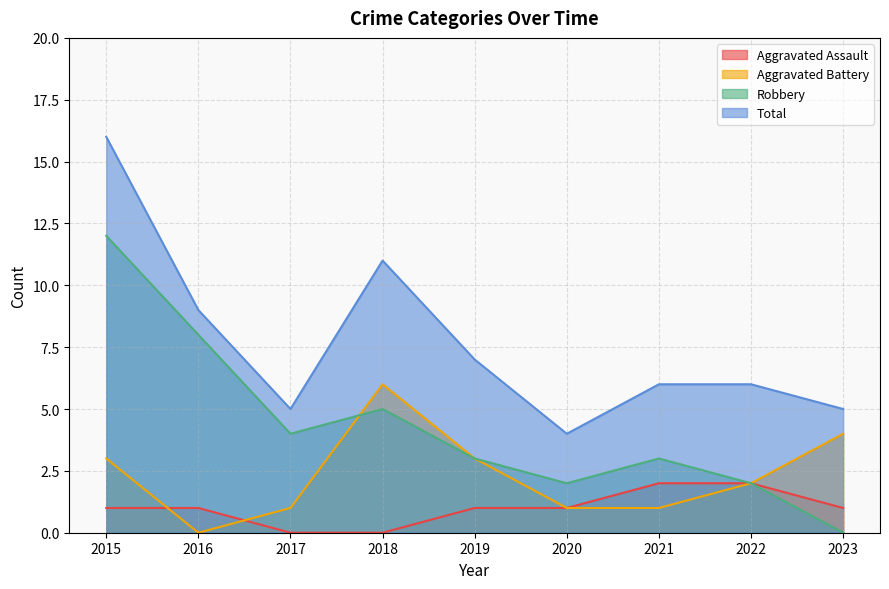

Is the value of Aggravated Assault at 2016 greater than the value of Aggravated Battery at 2015?

No